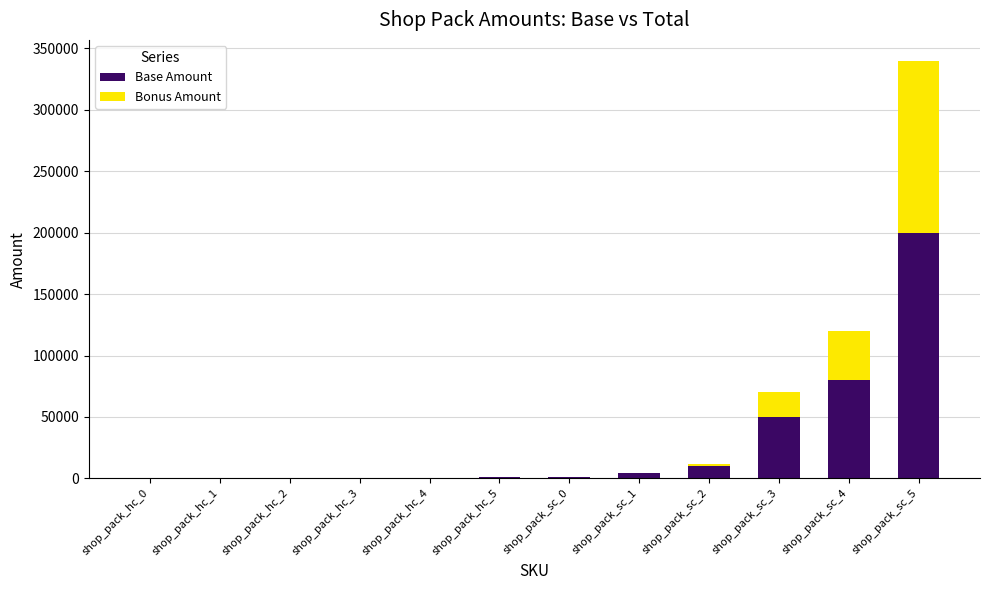

At which label does Base Amount reach its peak?

shop_pack_sc_5